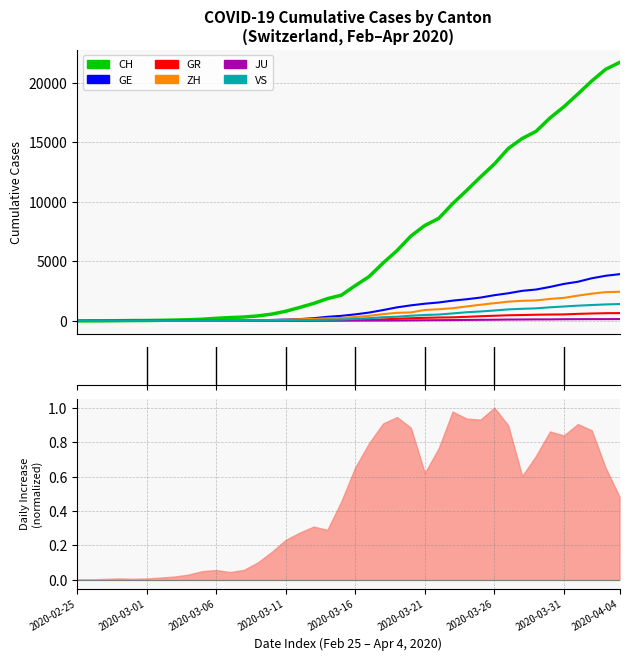

How many positive values does the ZH series have?

38